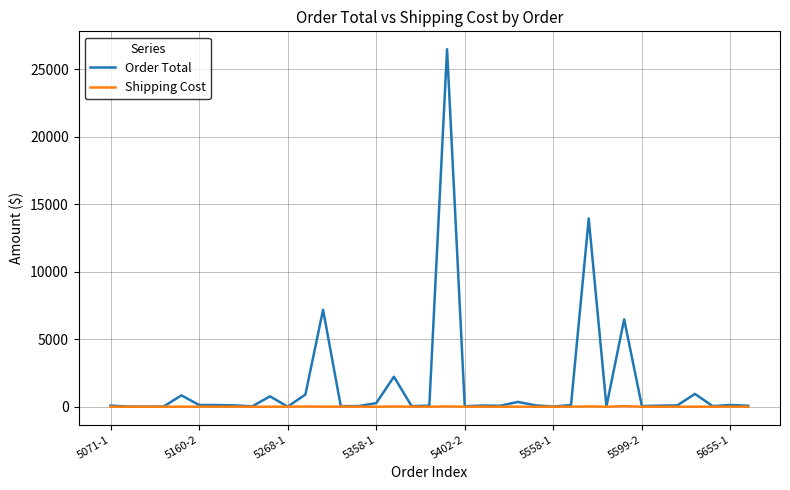

What are all the series names shown in the legend?

Order Total, Shipping Cost